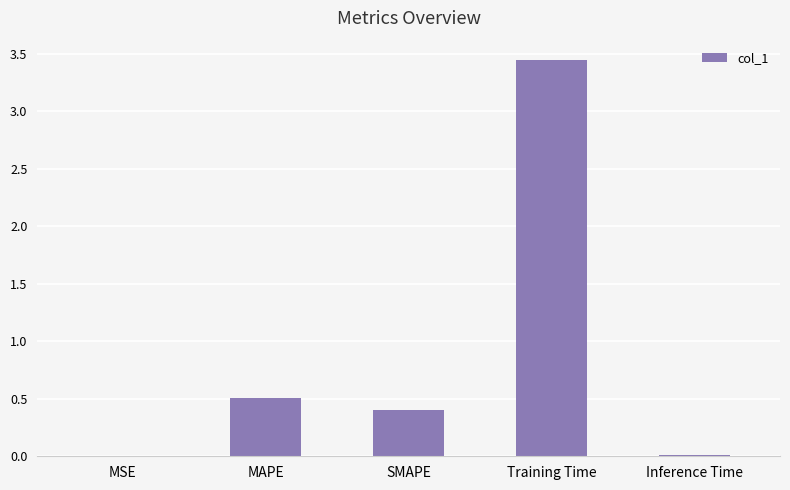

The chart shows a value of 0.5 at MAPE. True or false?

True